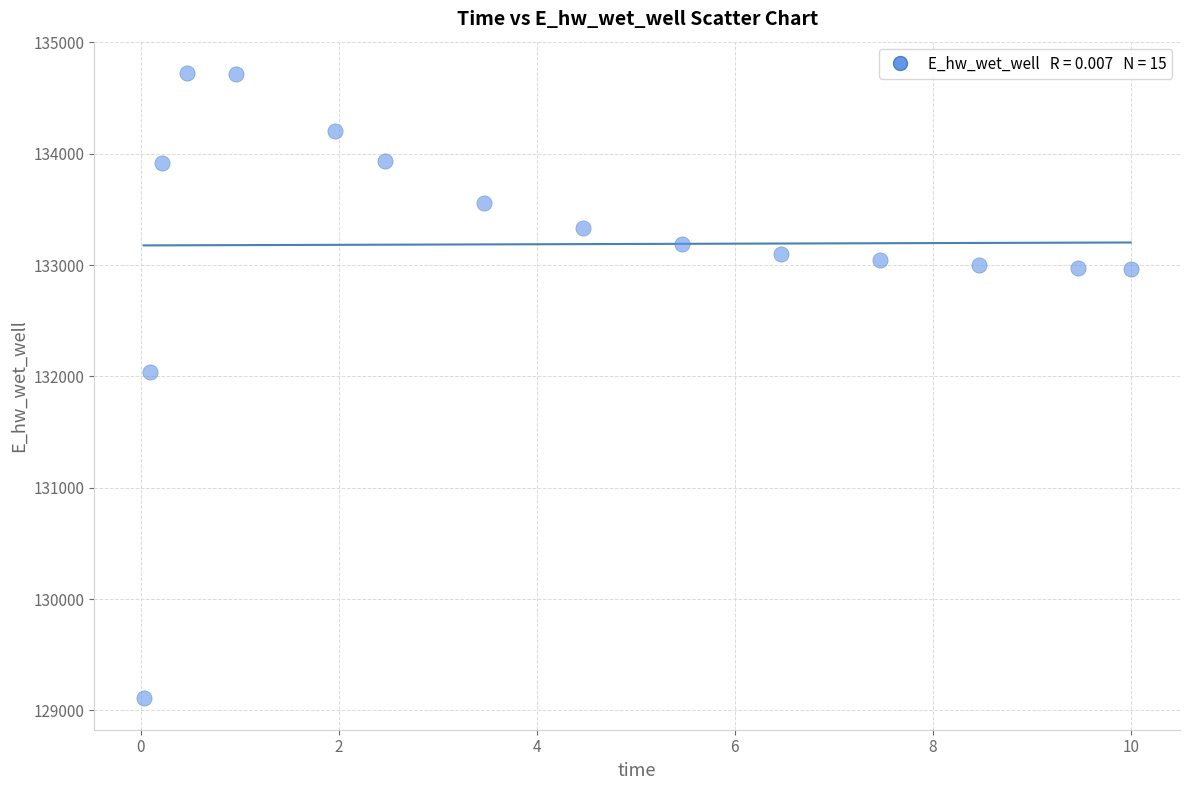

What Y value in the scatter plot is closest to 131916?

132038.8